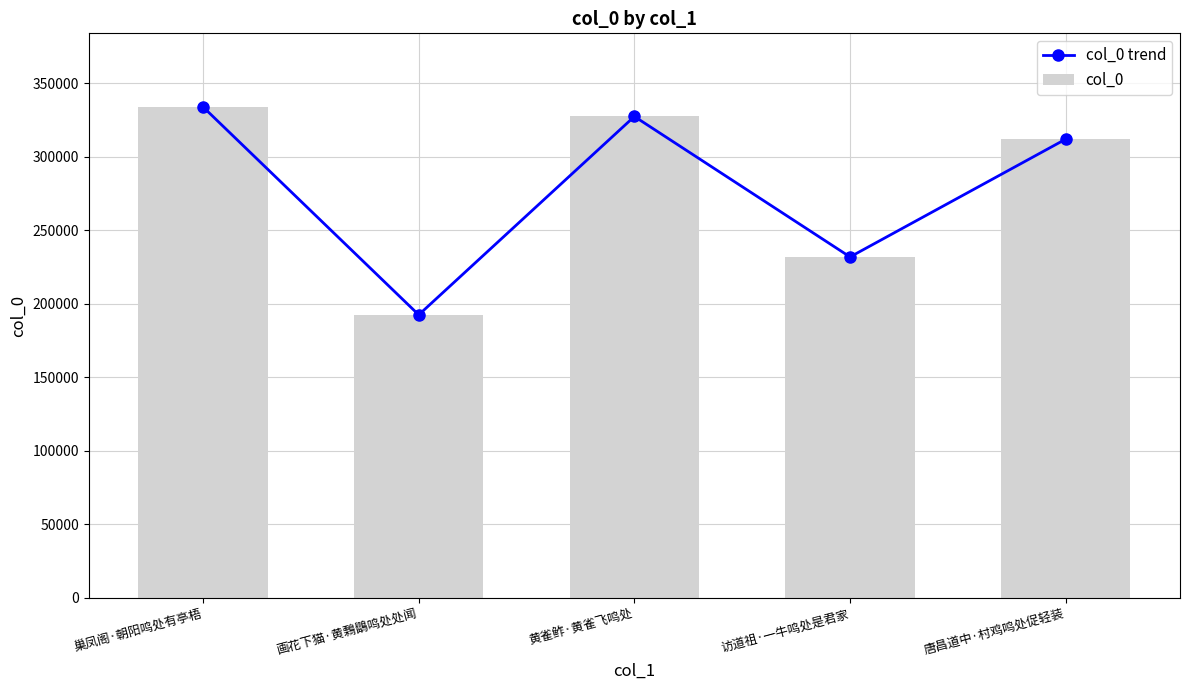

Reading right to left, list all the values displayed in this chart.

col_0 trend: 311870	231779	327299	192398	333765
col_0: 311870	231779	327299	192398	333765